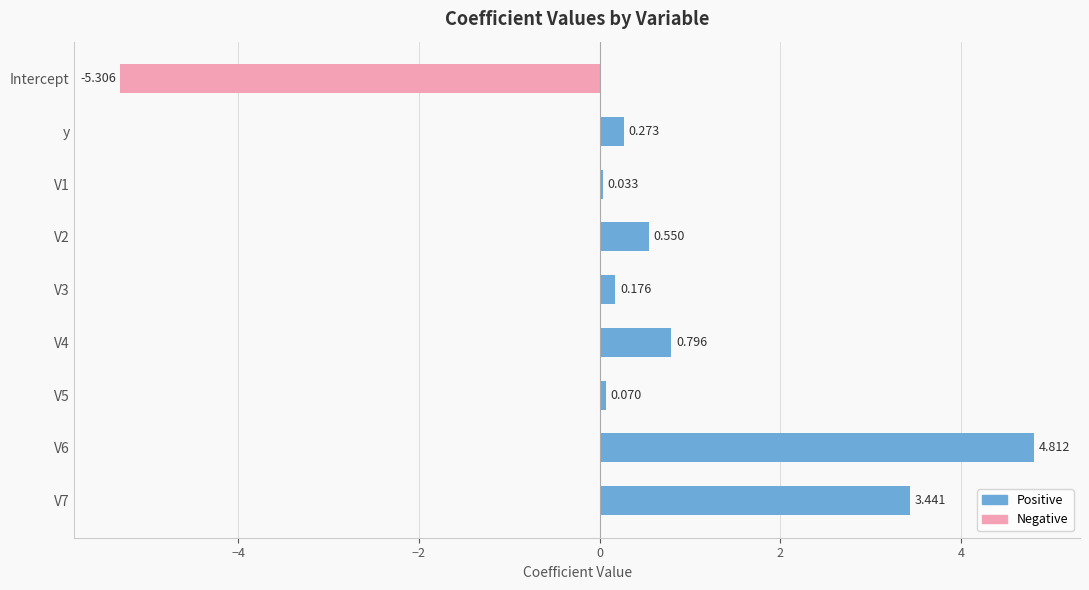

Are the bars horizontal?

Yes